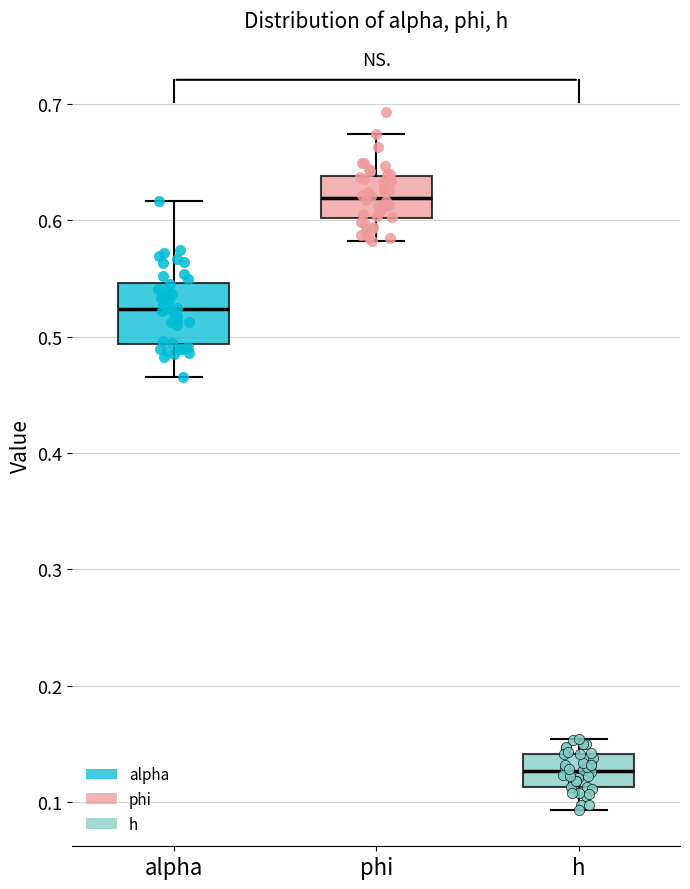

Reading left to right, transcribe this box plot: for each box, give where its median line is, the range the box spans, and where its two whiskers end, as read against the y-axis. The values are not printed on the chart, so give them approximately, as read against the axis.

alpha: median 0.52, box 0.49 to 0.55, whiskers 0.47 to 0.62
phi: median 0.62, box 0.60 to 0.64, whiskers 0.58 to 0.67
h: median 0.13, box 0.11 to 0.14, whiskers 0.09 to 0.15